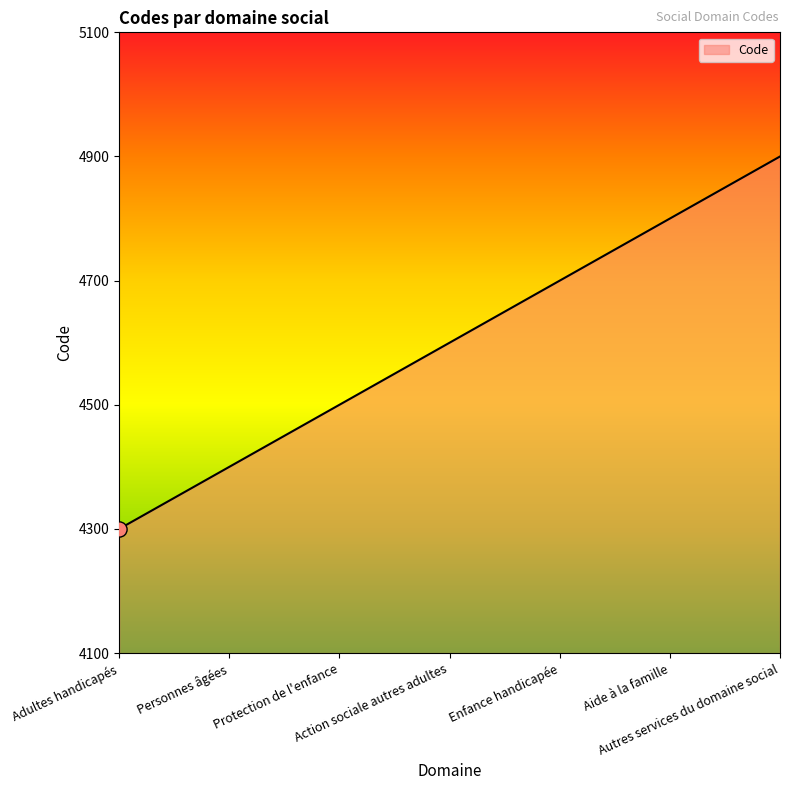

Approximately how many times larger is the value at Action sociale autres adultes compared to Aide à la famille?

1.0